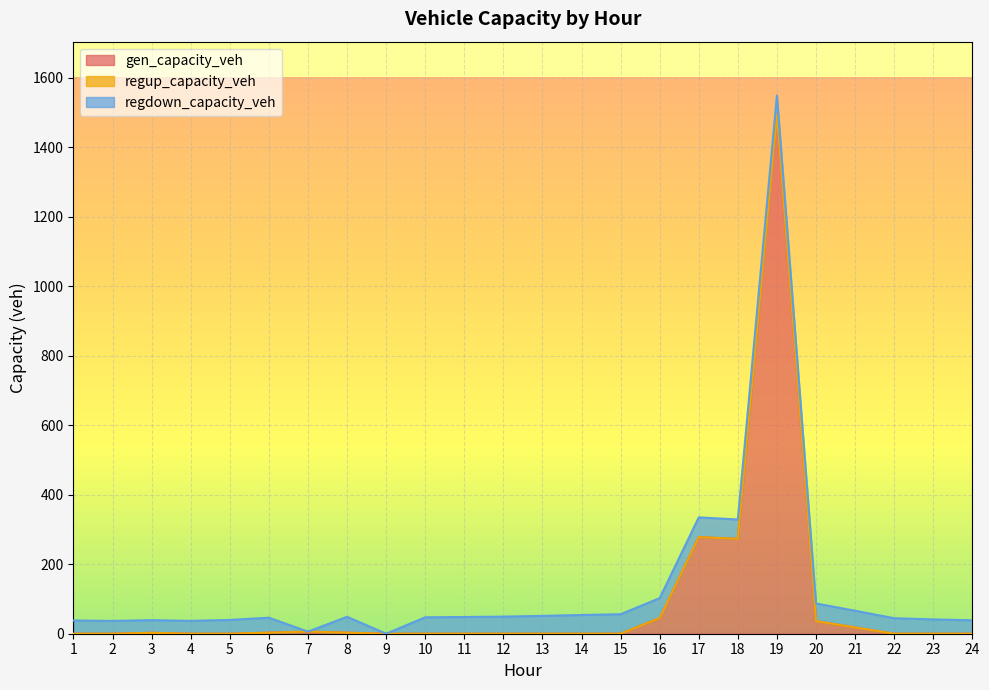

True or false: regup_capacity_veh and gen_capacity_veh cross at least once.

False